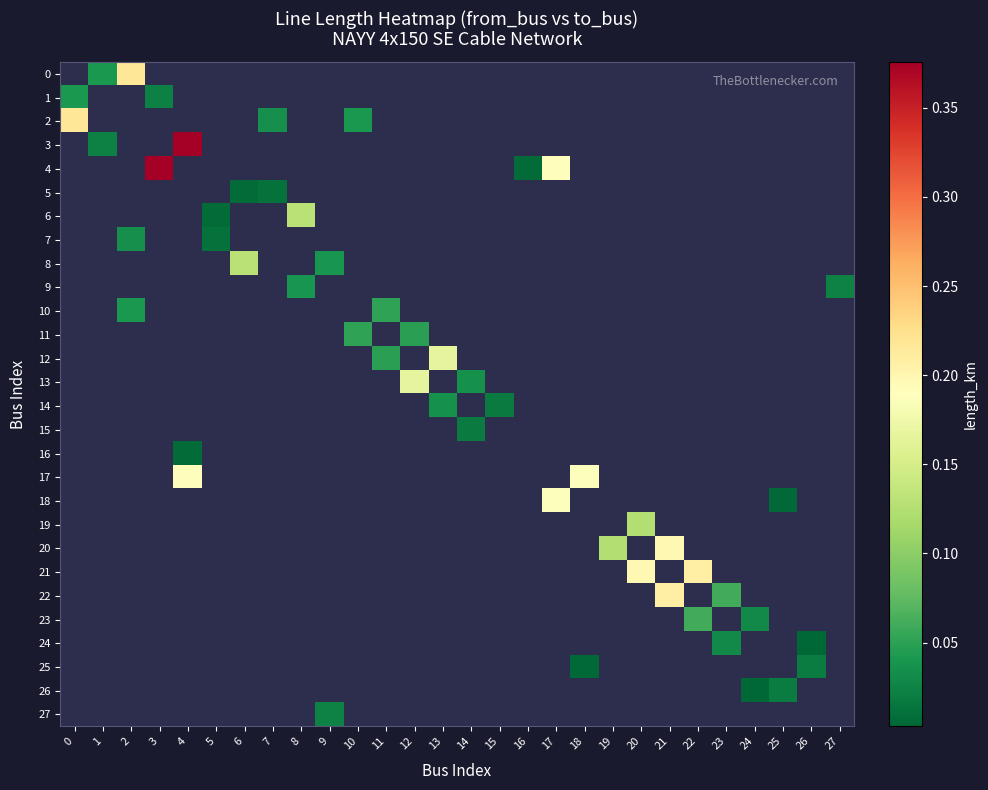

Is the value of 21 at 26 greater than the value of 23 at 21?

No